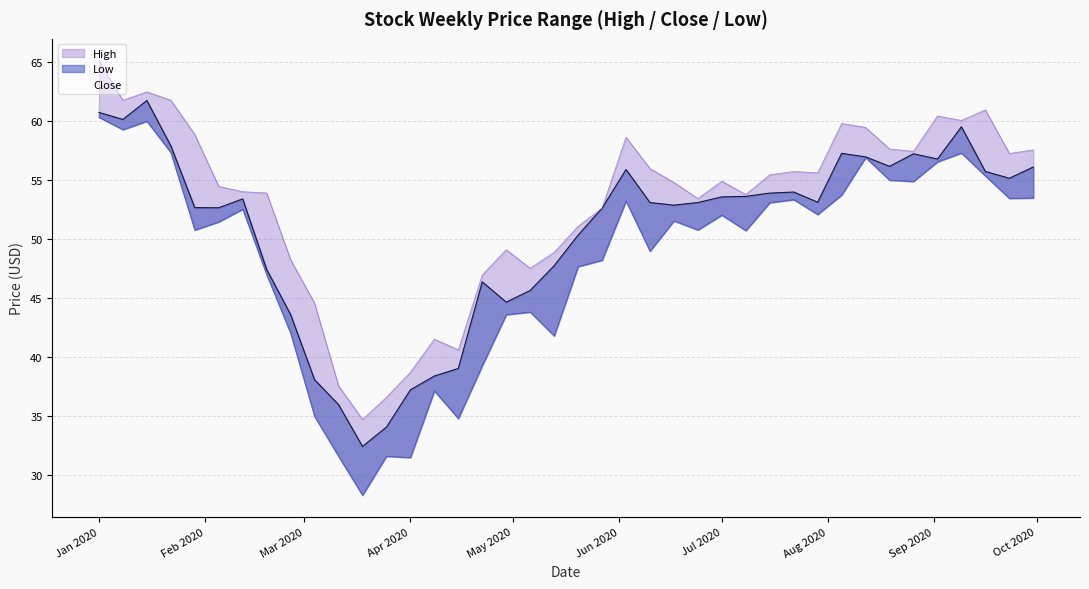

At which label does Low first exceed 51?

Jan 2020